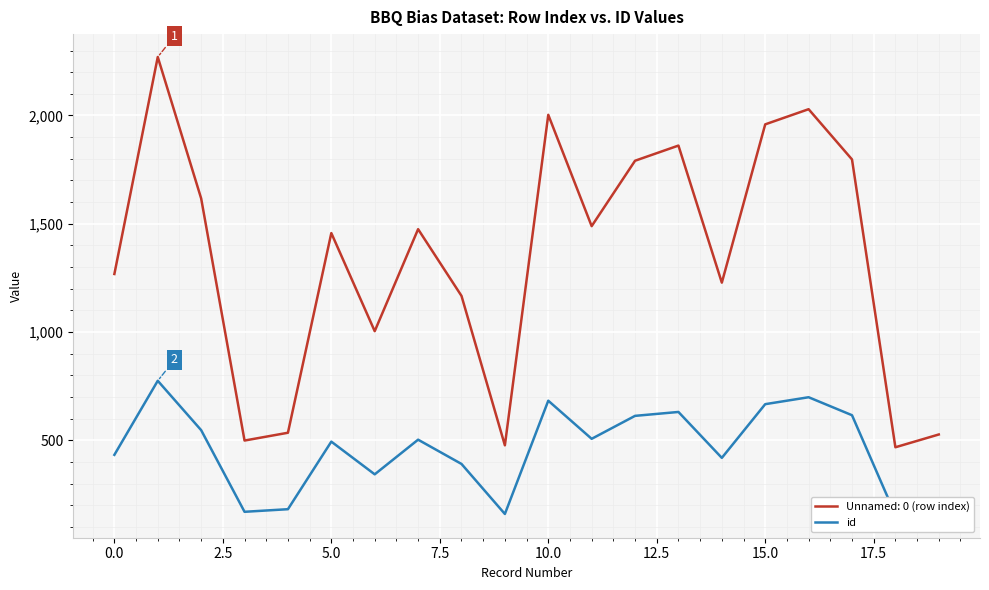

What is the maximum value for Unnamed: 0 (row index)?

2270